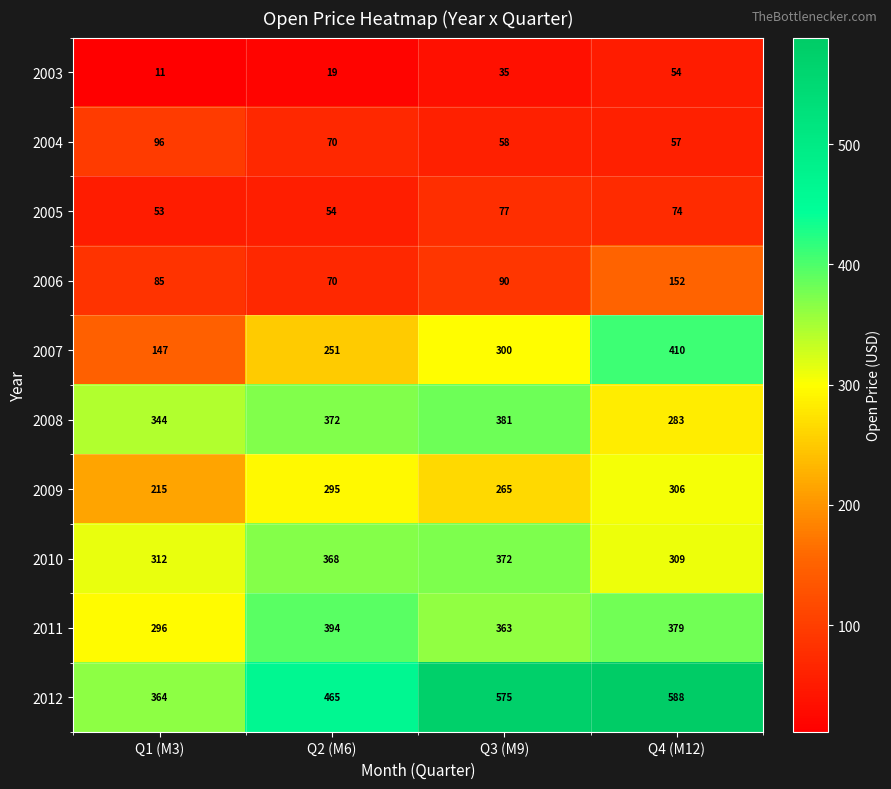

How many categories are shown in the chart?

4